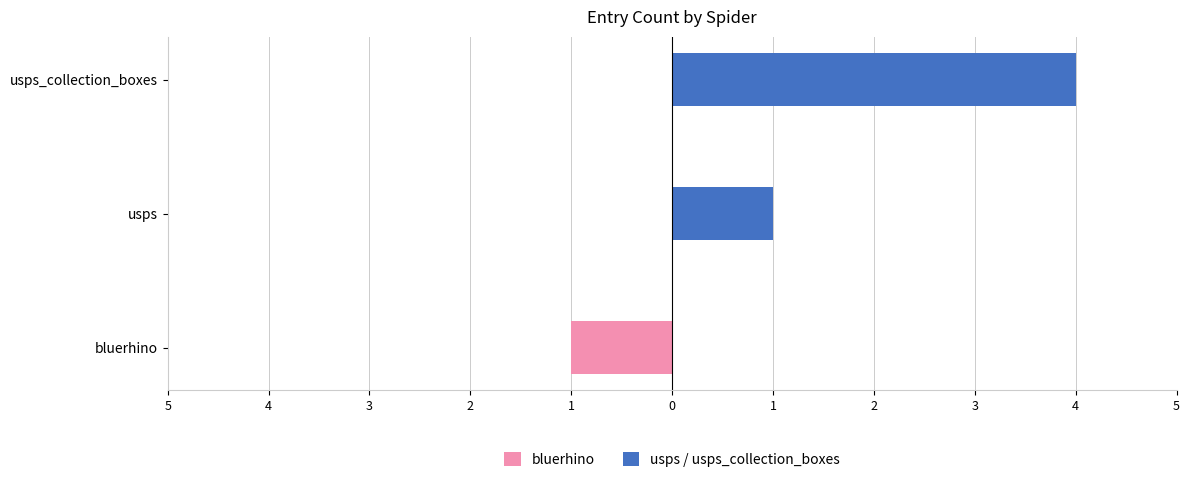

How many usps / usps_collection_boxes values are between 0 and 4?

3